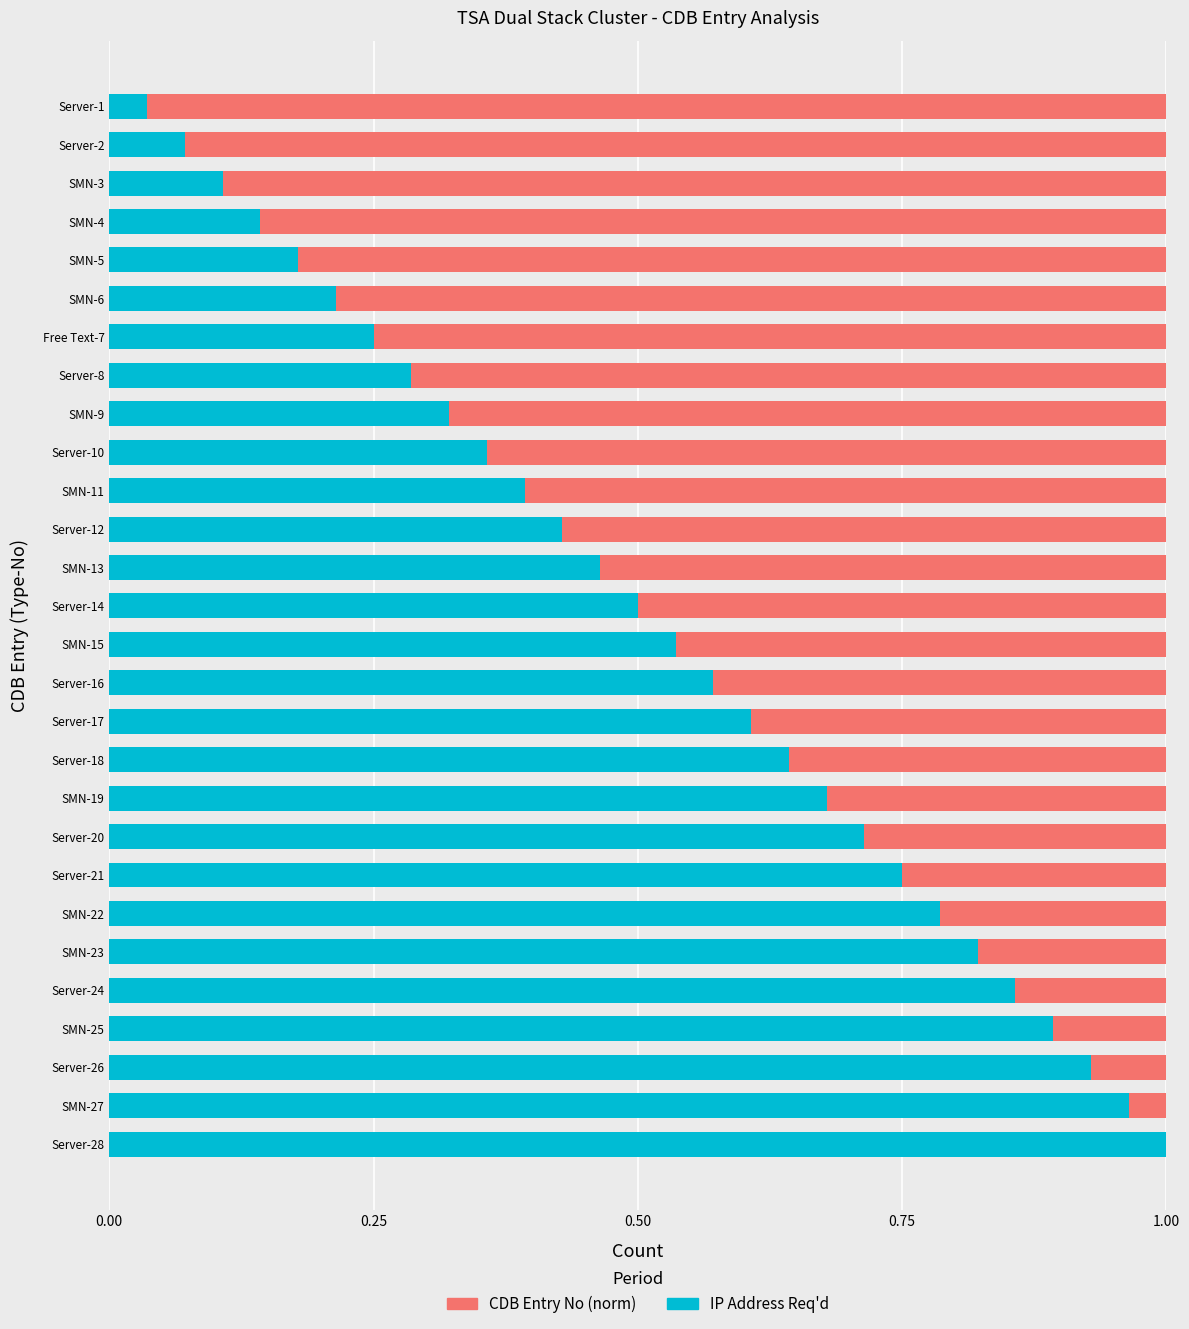

Is it true that IP Address Req'd equals 0.3 at Server-18?

False